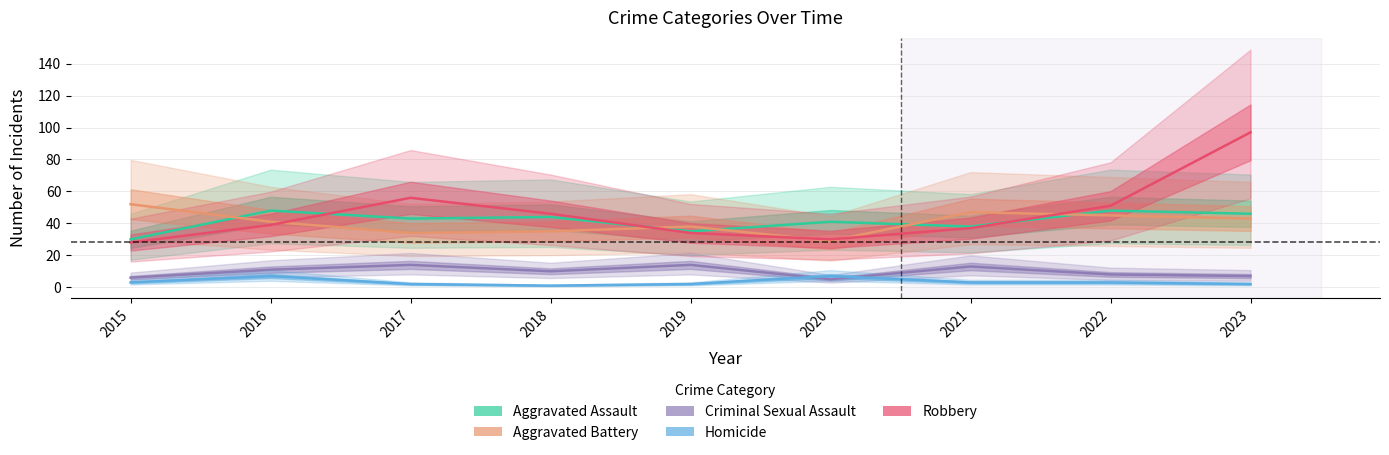

Does the chart have visible grid lines?

Yes